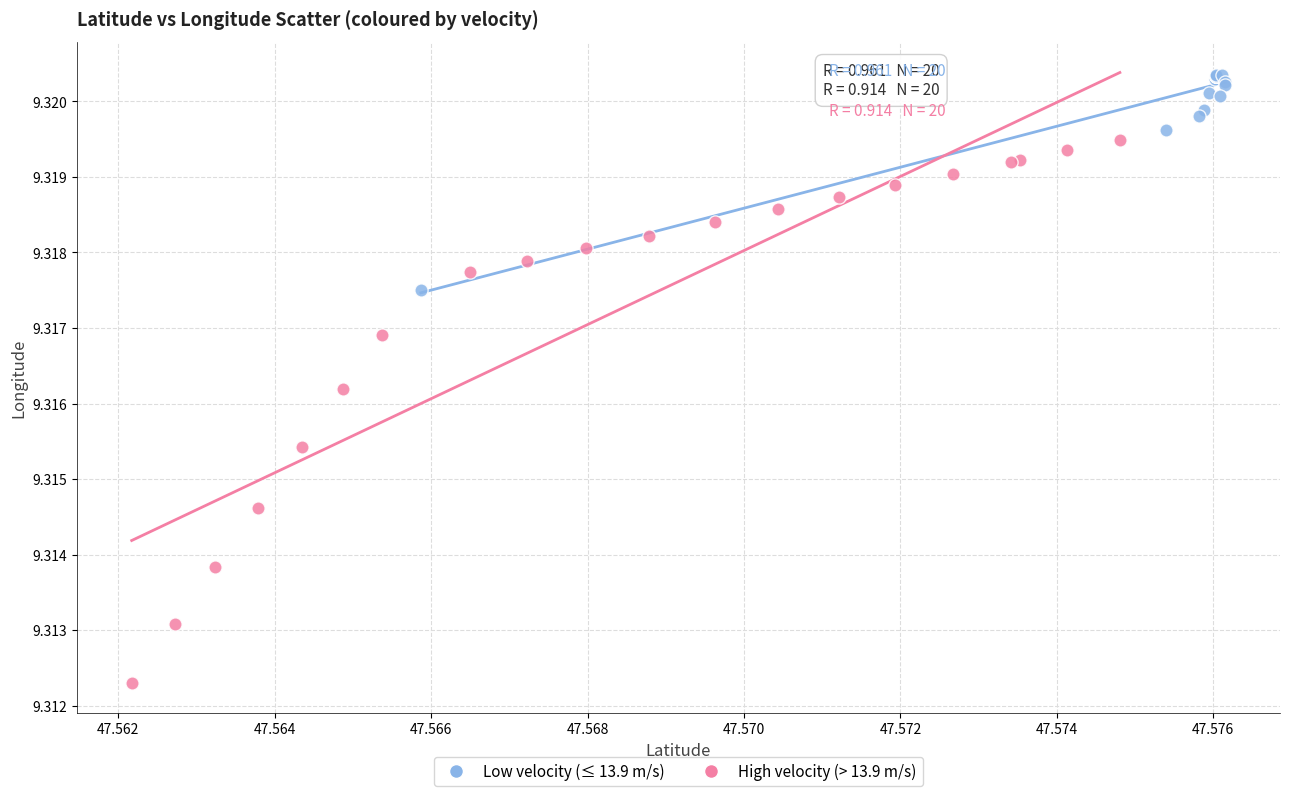

Which series reaches the minimum Y coordinate?

High velocity (> 13.9 m/s)